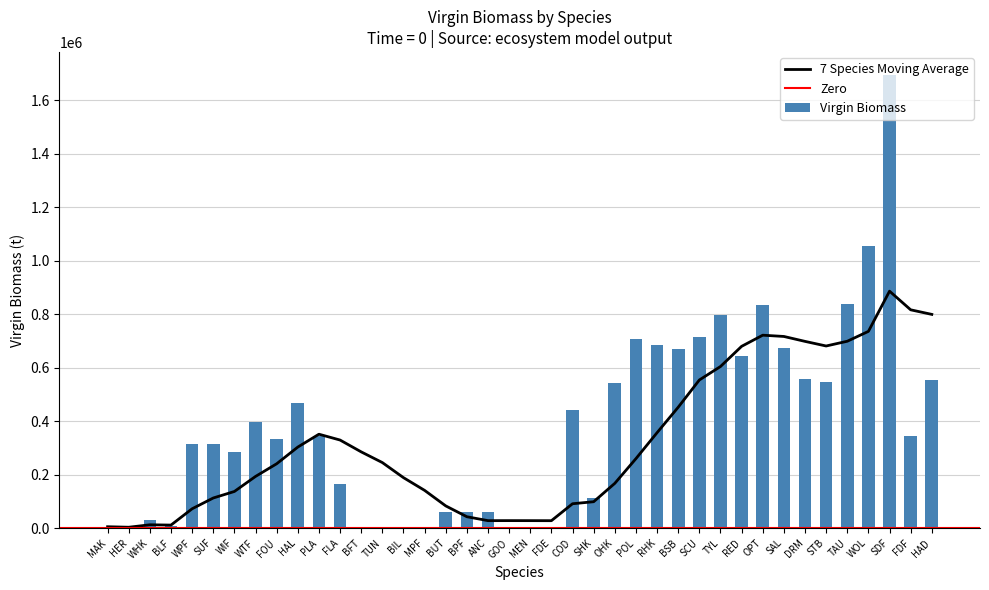

What is the label of the 27th bar from the left?

RHK